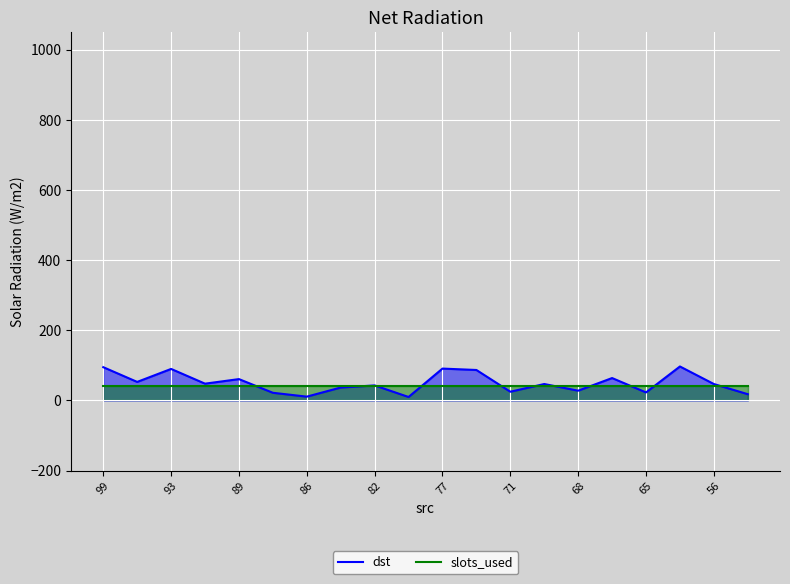

What is the approximate value of dst at 86, to the nearest 5?

10